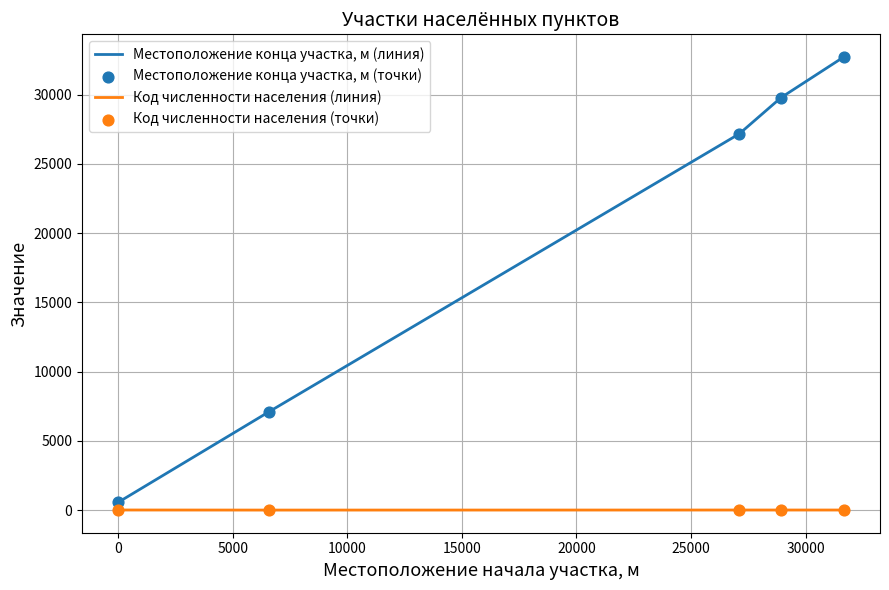

Which series has the largest total across all categories?

Местоположение конца участка, м (линия)